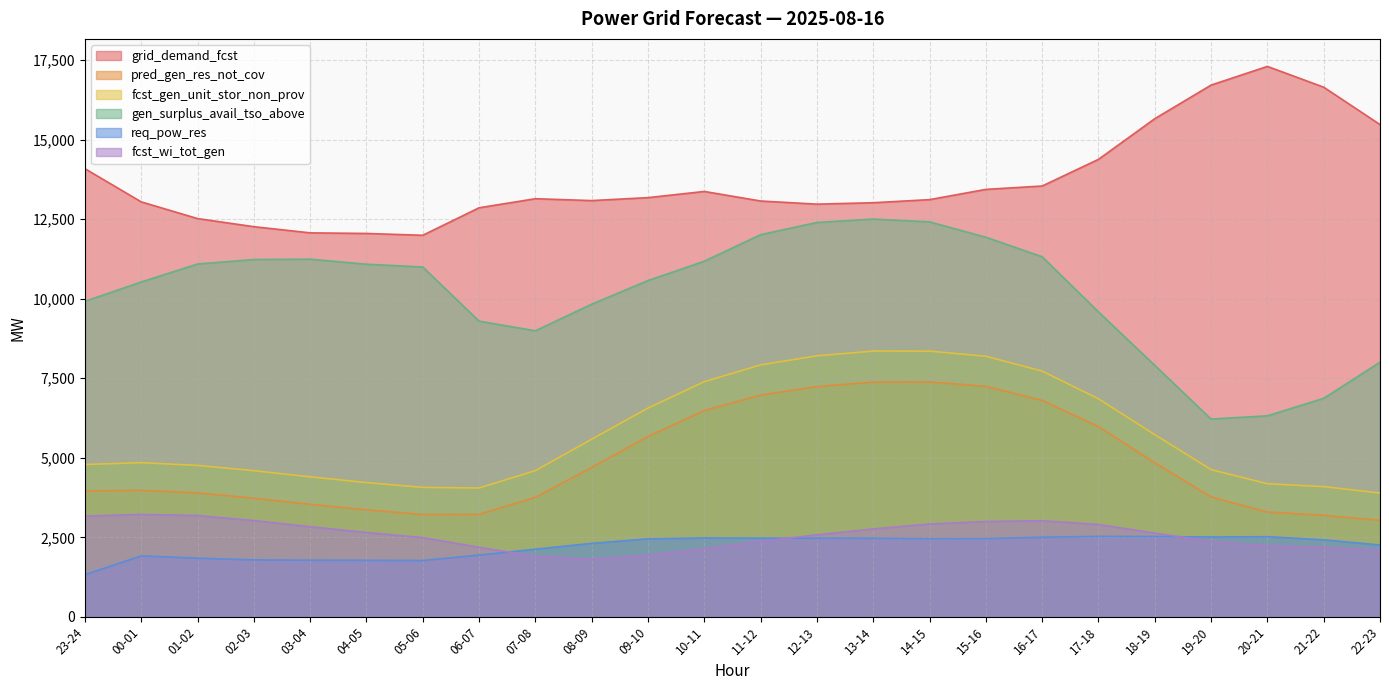

What is the minimum value shown in the chart?

1326